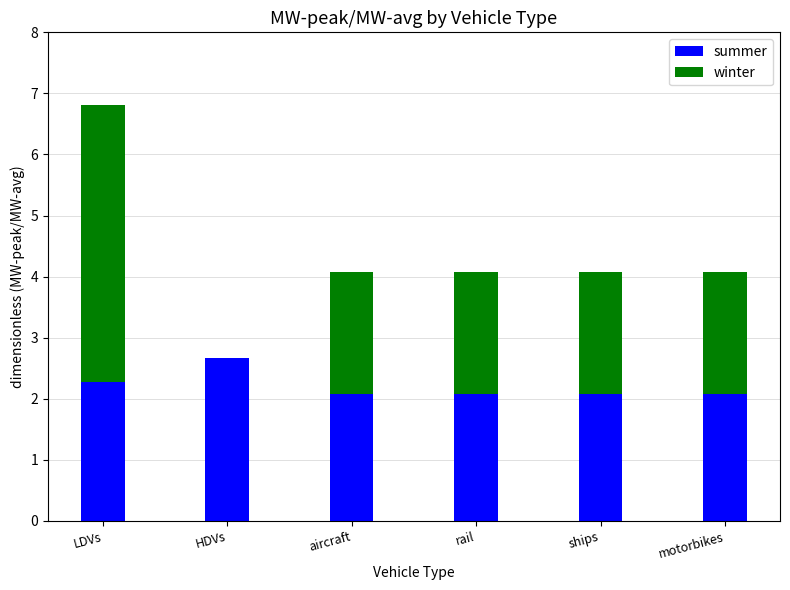

What is the average value of the summer series?

2.2